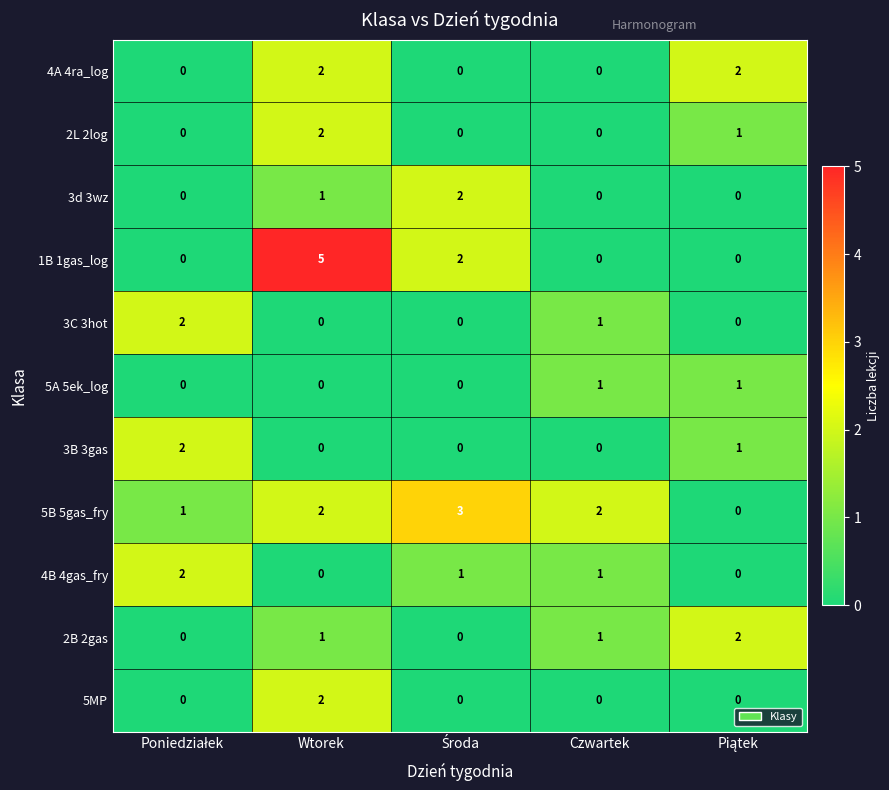

Where is 3d 3wz nearest to the value 1?

Wtorek